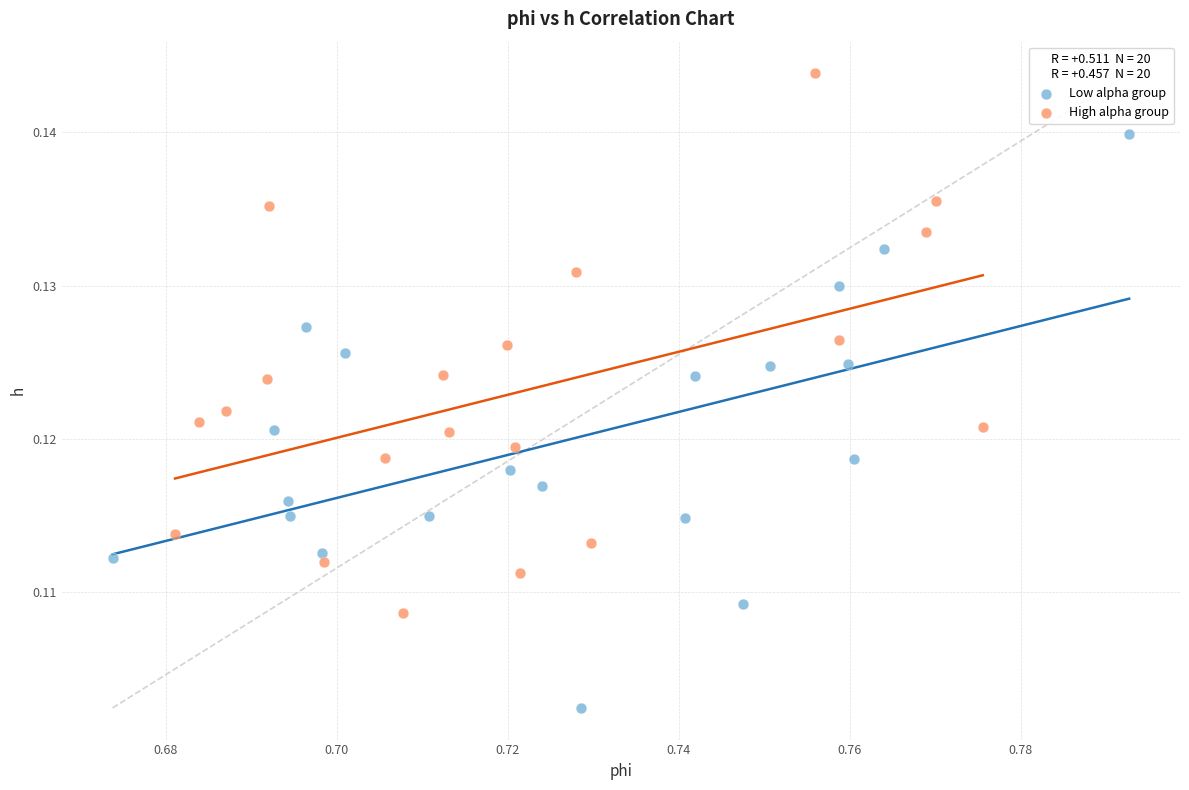

What are all the series names shown in the legend?

Low alpha group, High alpha group